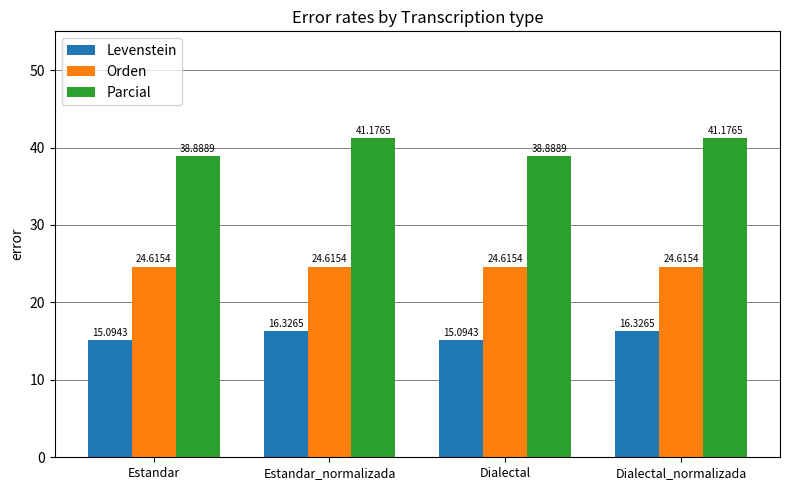

Where does the Parcial series first go above 41?

Estandar_normalizada